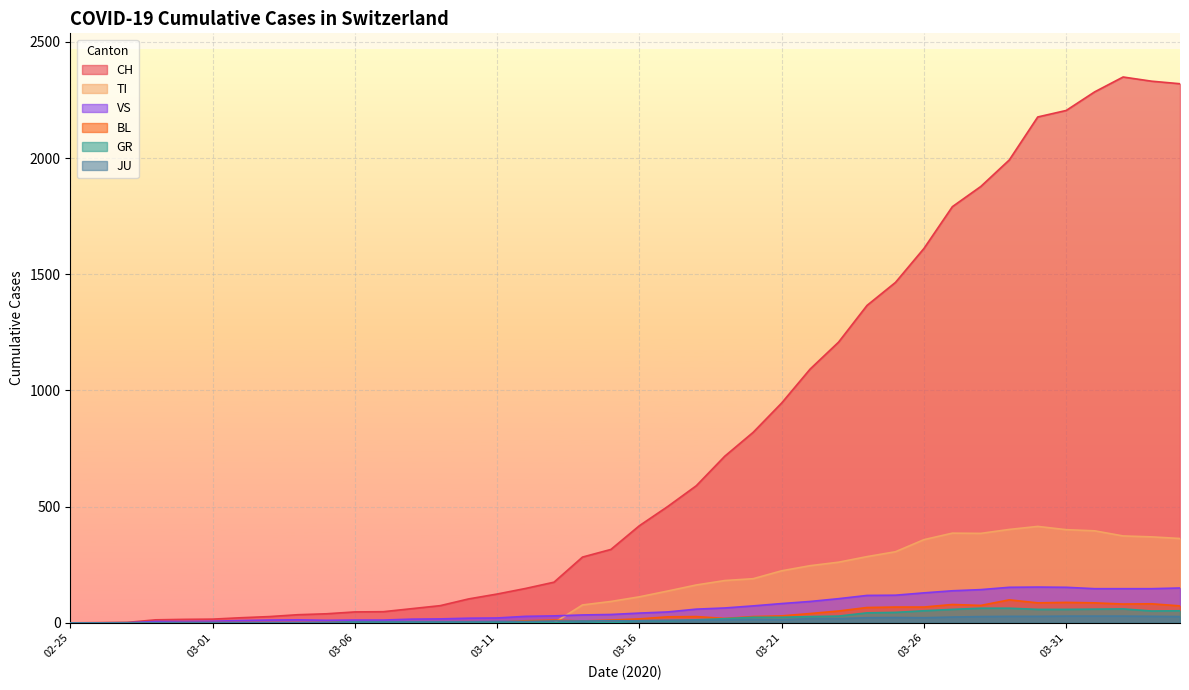

True or false: TI has a value of 227 at 2020-03-18.

False